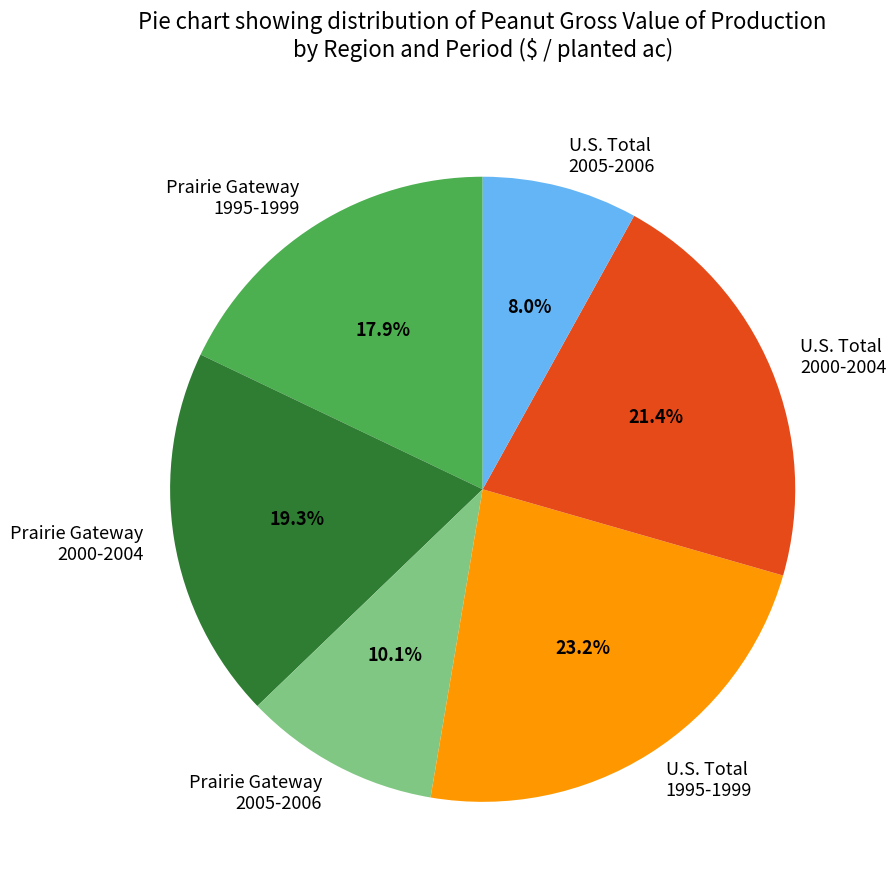

Is Prairie Gateway 1995-1999 the majority of the pie?

No